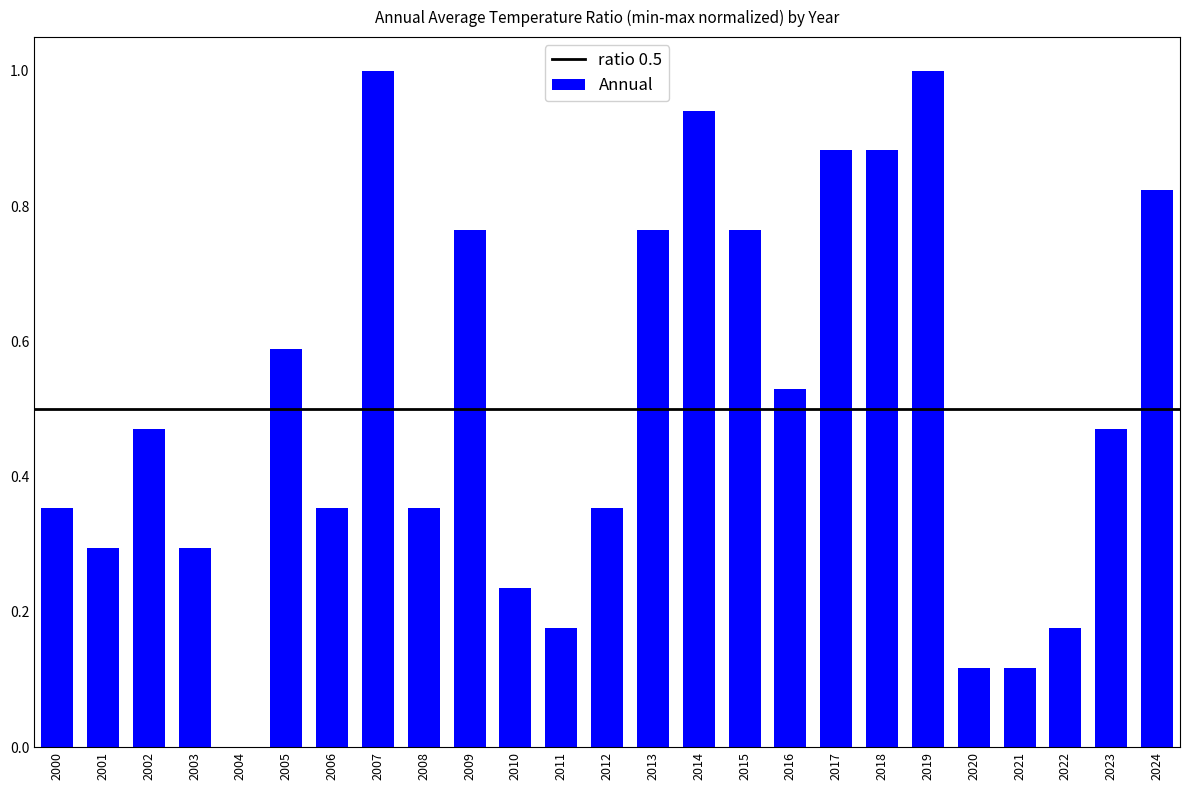

How many values exceed 0?

24